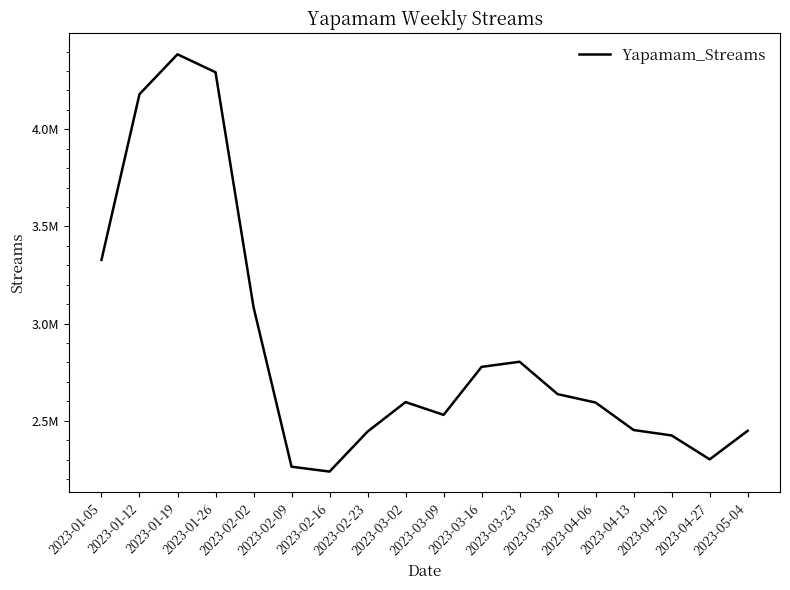

Does the chart display data point markers on the line(s)?

No